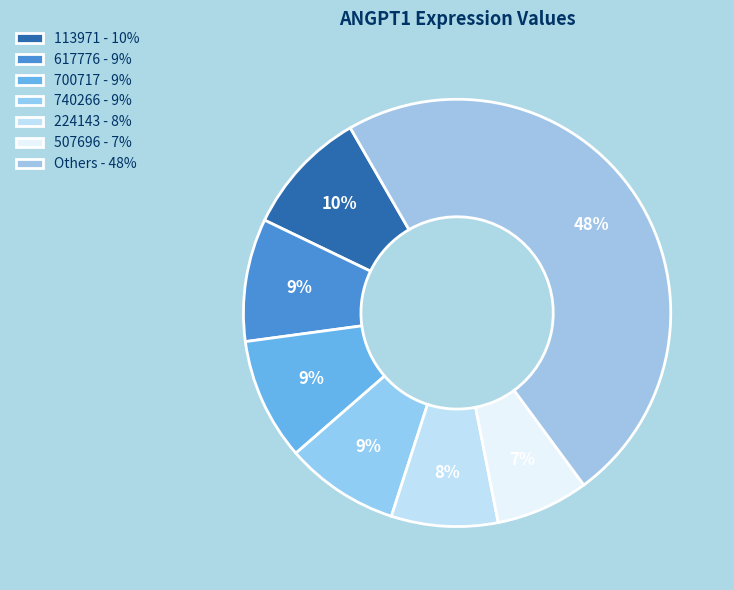

How many slices are in this pie chart?

7